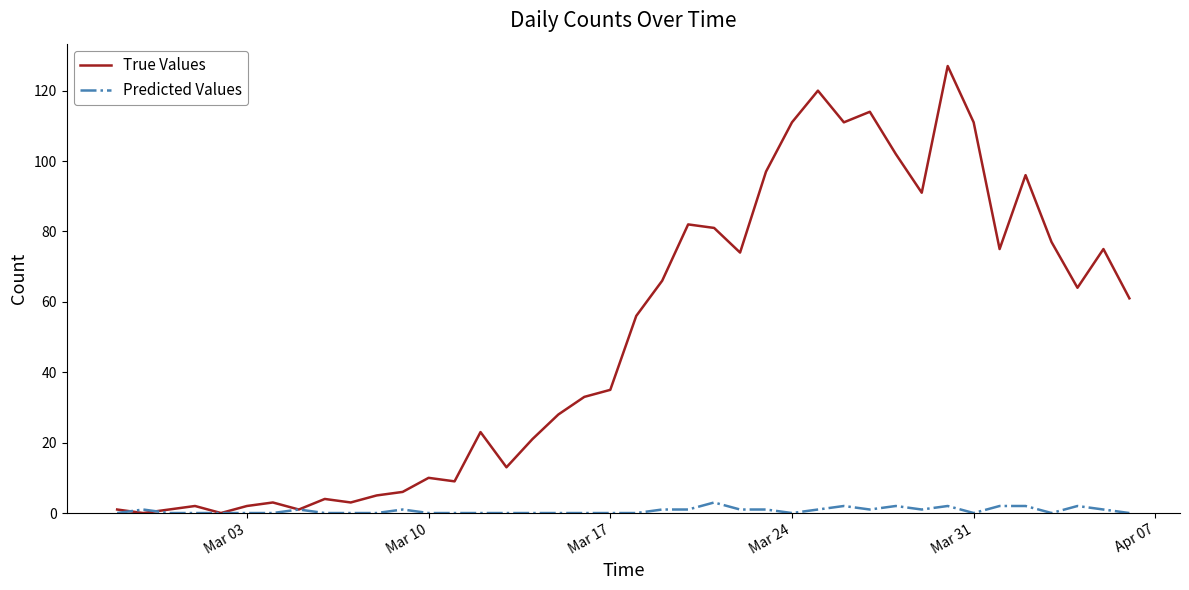

What is the highest value of the Predicted Values series?

3